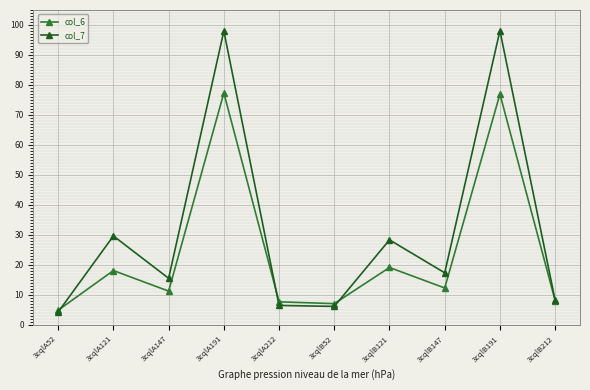

How many interior local peaks does the col_6 series have?

4